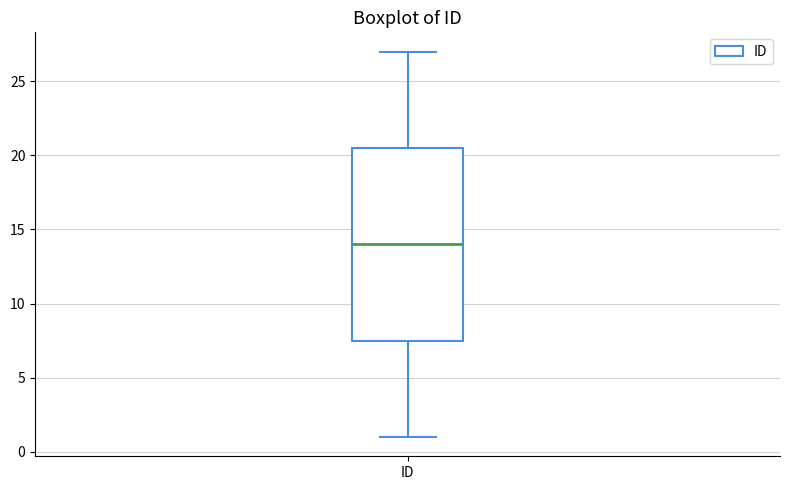

Read this box plot against the y-axis: the position of the median line, the range covered by the box, and the ends of both whiskers. The values are not printed on the chart, so give them approximately, as read against the axis.

median 14.0, box 7.5 to 20.5, whiskers 1.0 to 27.0